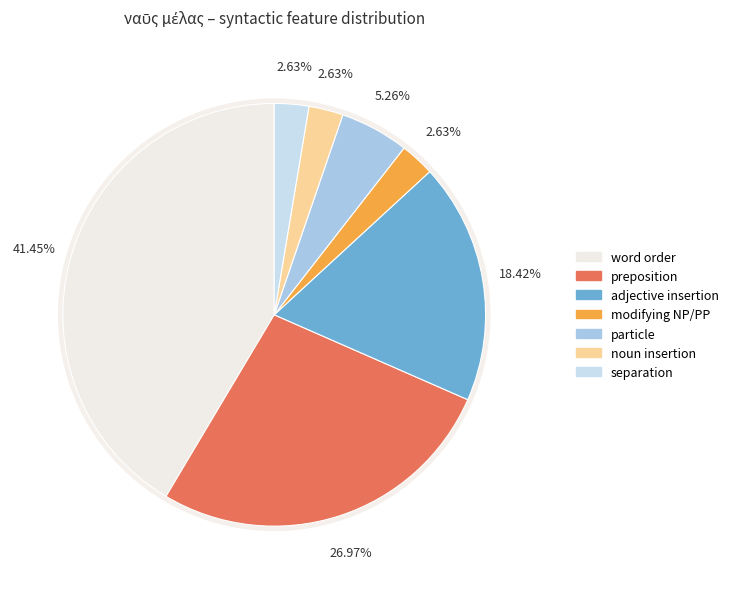

The post-modifying relative clause slice represents 1% of the pie. True or false?

False